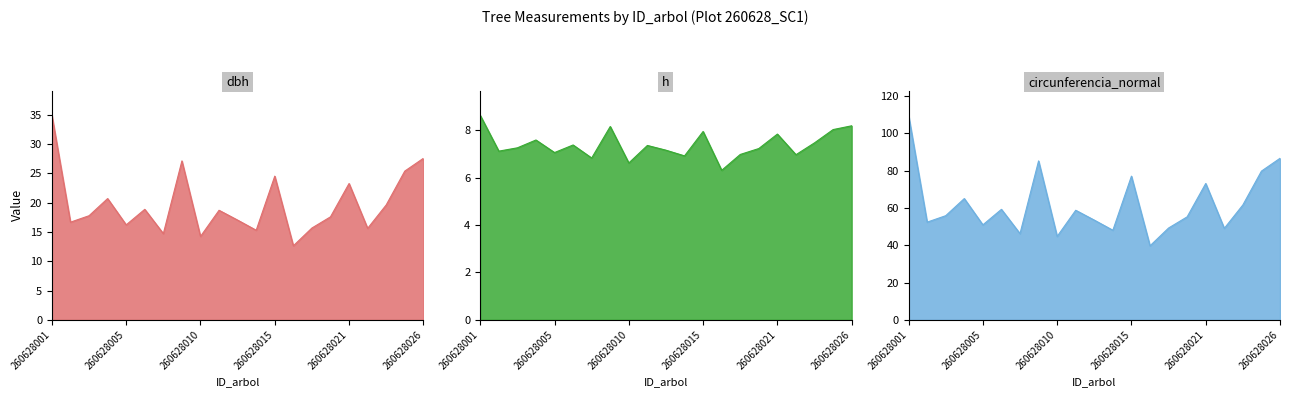

True or false: dbh and circunferencia_normal cross at least once.

False